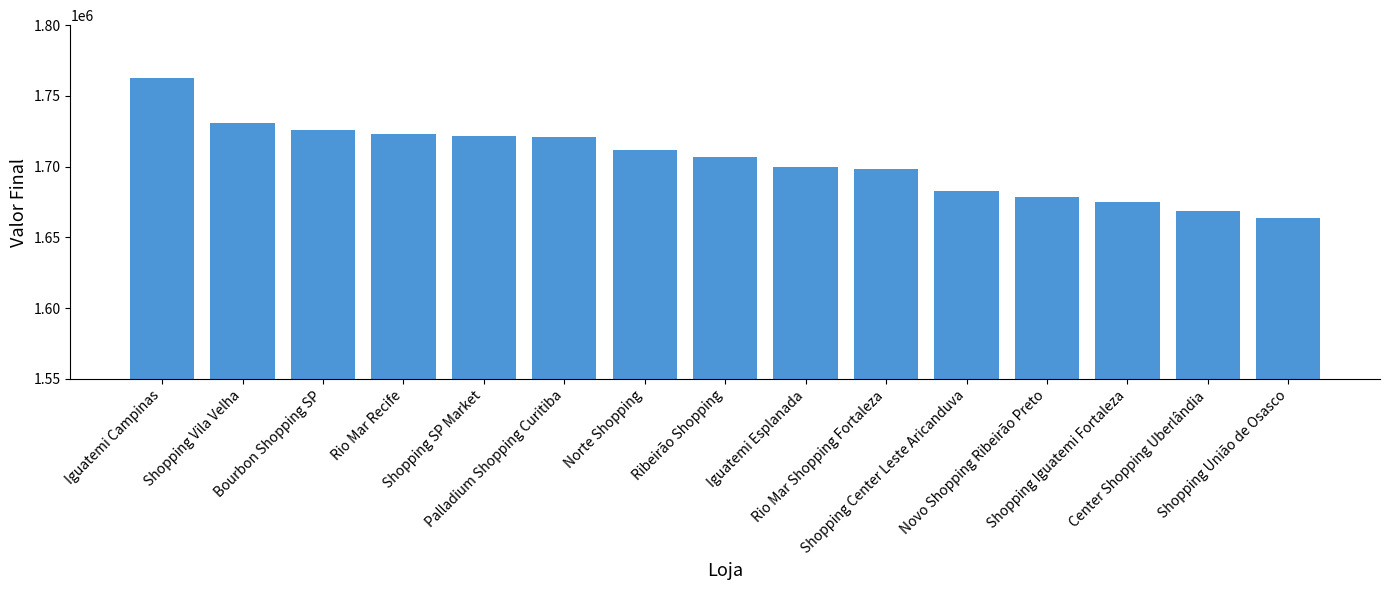

What is the maximum value shown in the chart?

1762419